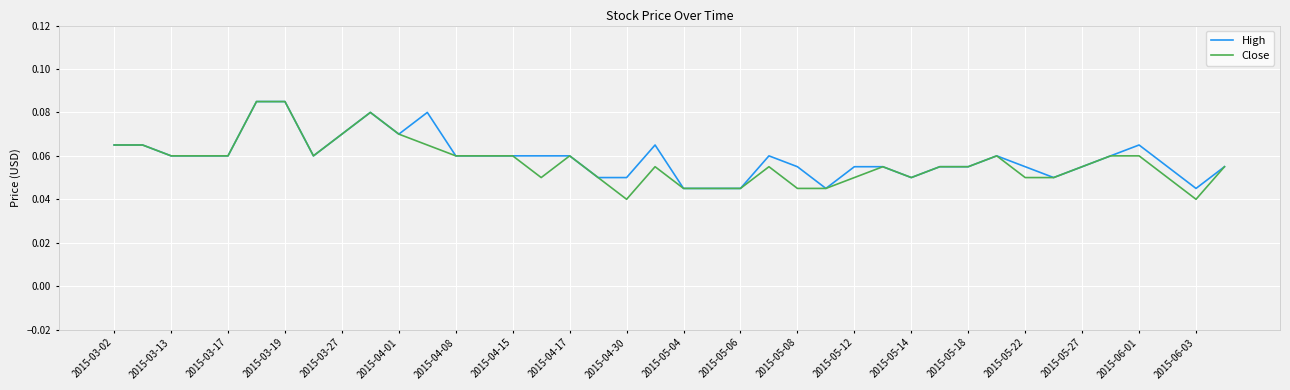

At 2015-04-30, list the series in order from largest to smallest.

High, Close